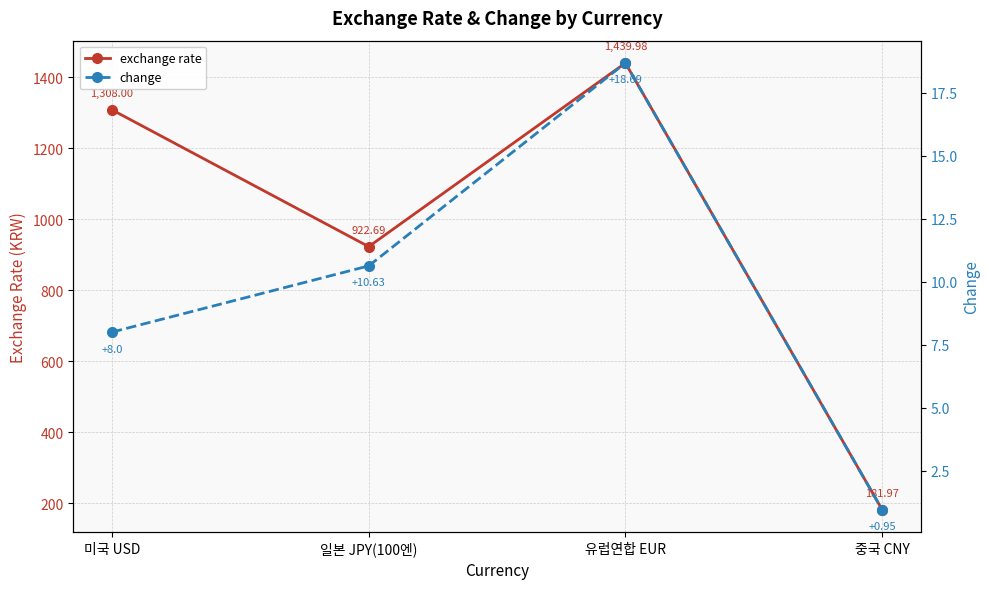

Reading left to right, extract all data points from this chart.

exchange rate: 미국 USD=1308.0	일본 JPY(100엔)=922.7	유럽연합 EUR=1440.0	중국 CNY=182.0
change: 미국 USD=8.0	일본 JPY(100엔)=10.6	유럽연합 EUR=18.7	중국 CNY=0.9